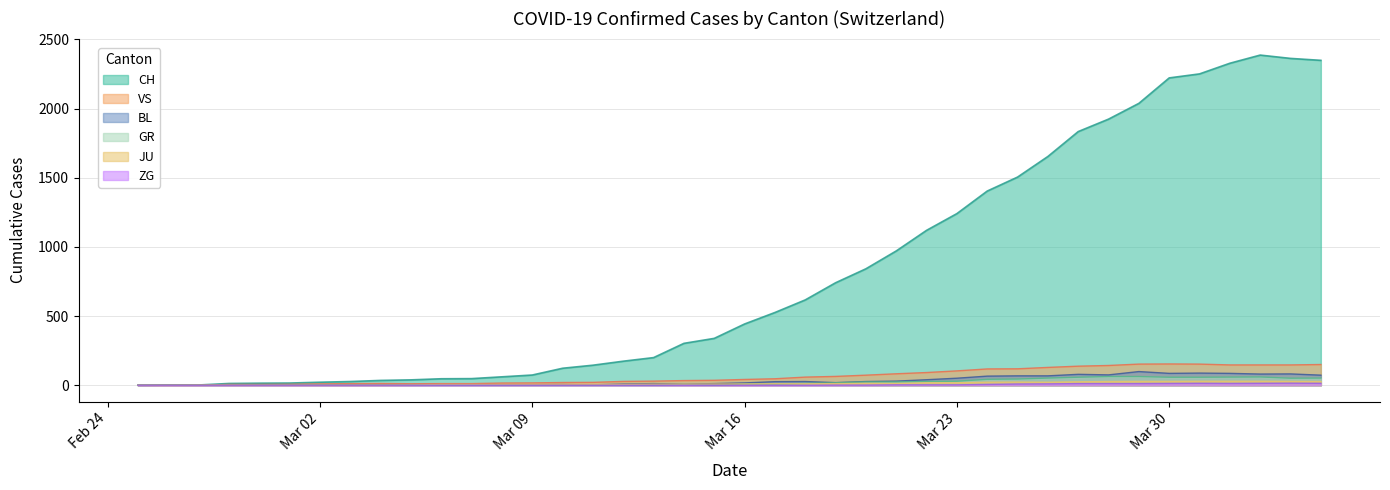

Is the value of JU at 2020-02-25 greater than the value of CH at 2020-02-26?

No